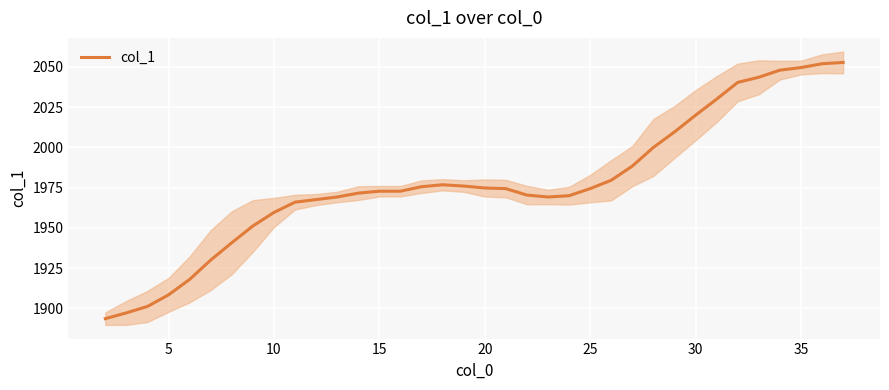

What is the maximum value for col_1?

2052.8